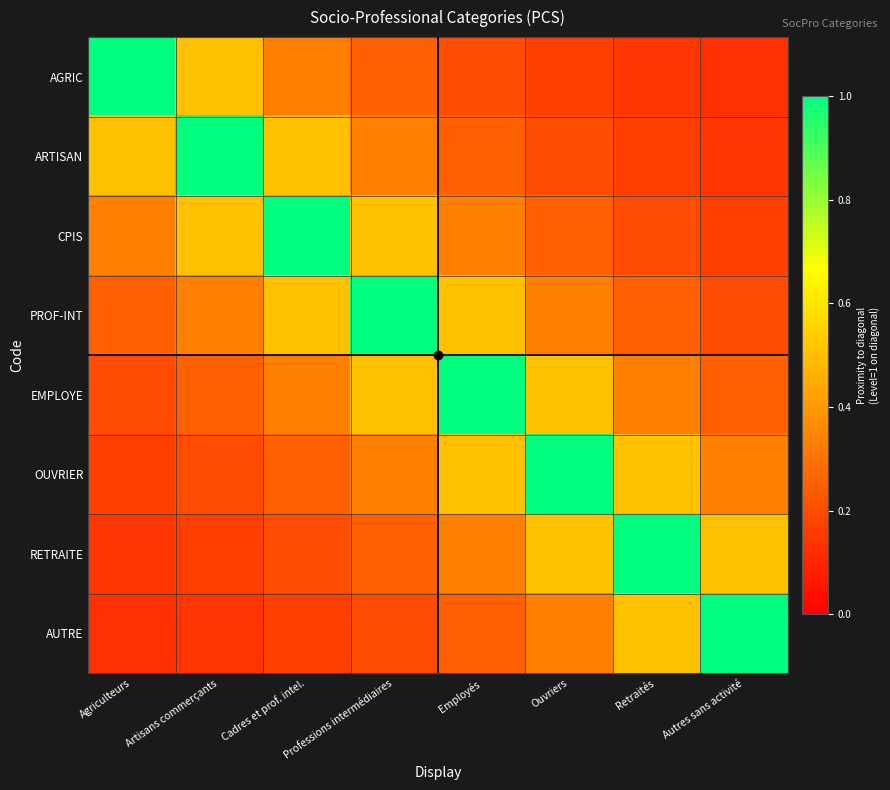

Between Employés and Autres sans activité, which is larger?

Employés